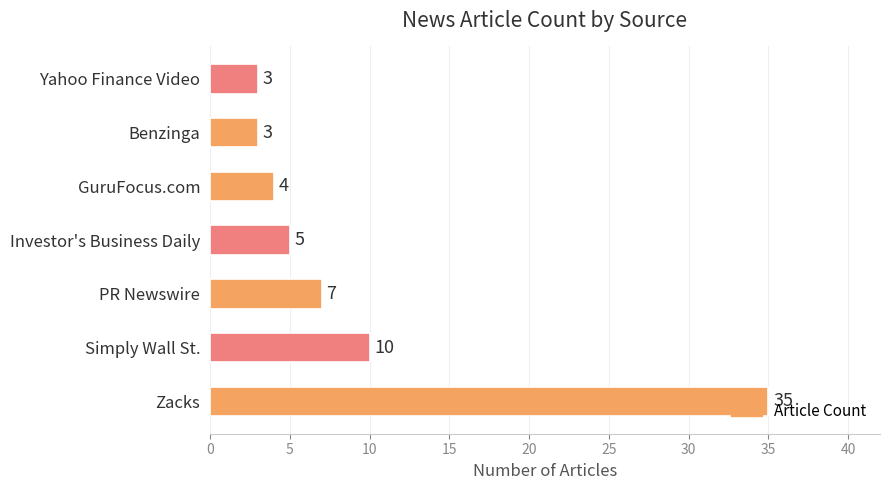

What is the greatest value displayed?

35